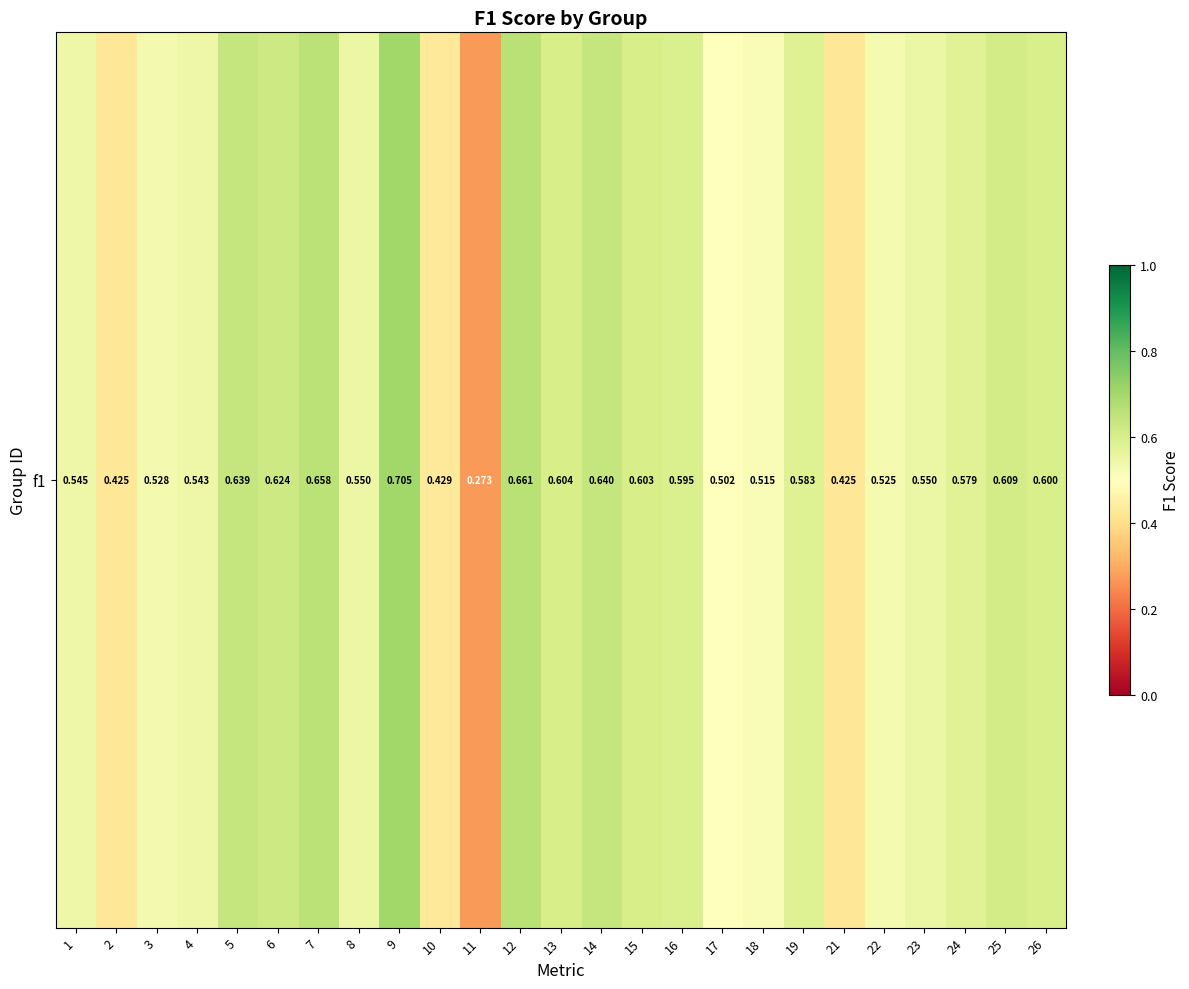

Reading right to left, list all the values displayed in this chart.

0.6	0.6	0.6	0.6	0.5	0.4	0.6	0.5	0.5	0.6	0.6	0.6	0.6	0.7	0.3	0.4	0.7	0.5	0.7	0.6	0.6	0.5	0.5	0.4	0.5